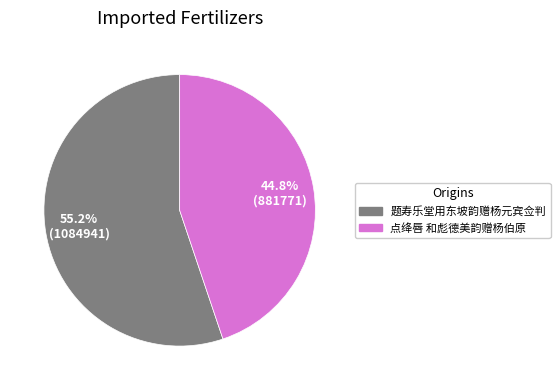

Is it true that 点绛唇 和彪德美韵赠杨伯原 is 45% of the pie?

True